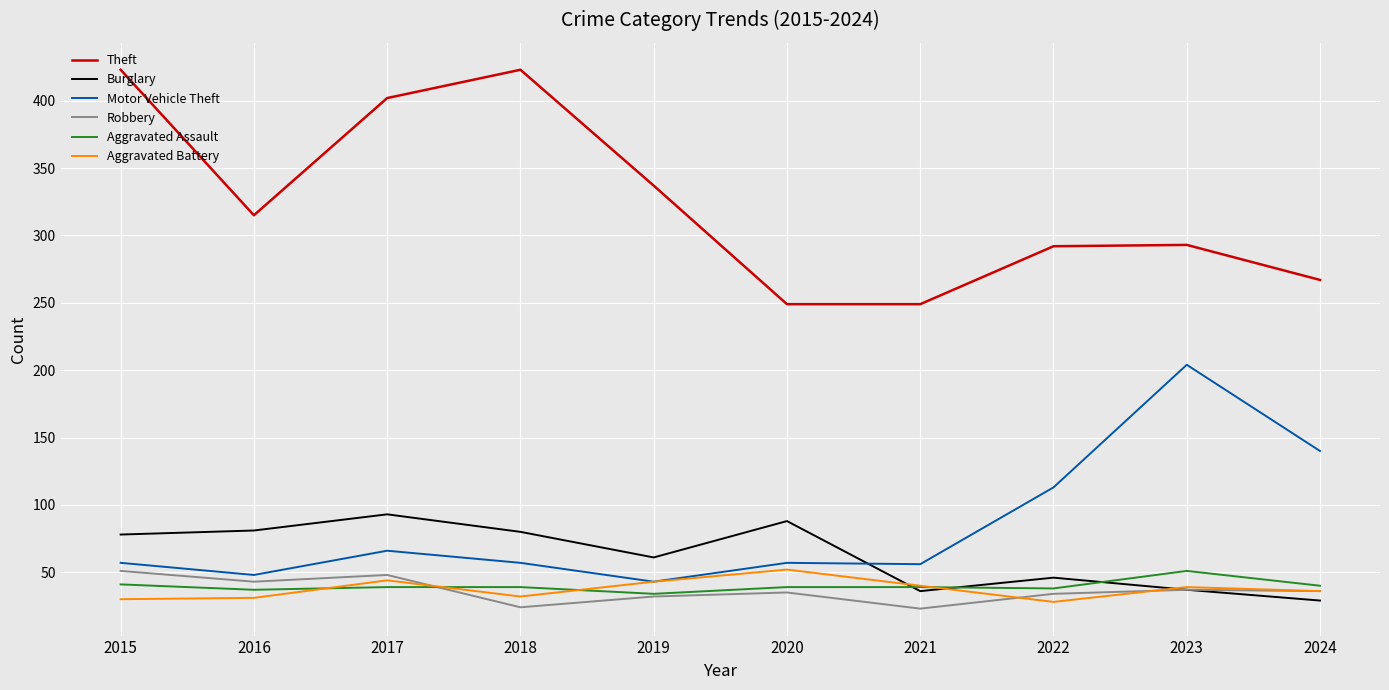

The value of Burglary at 2021 is 52. True or false?

False